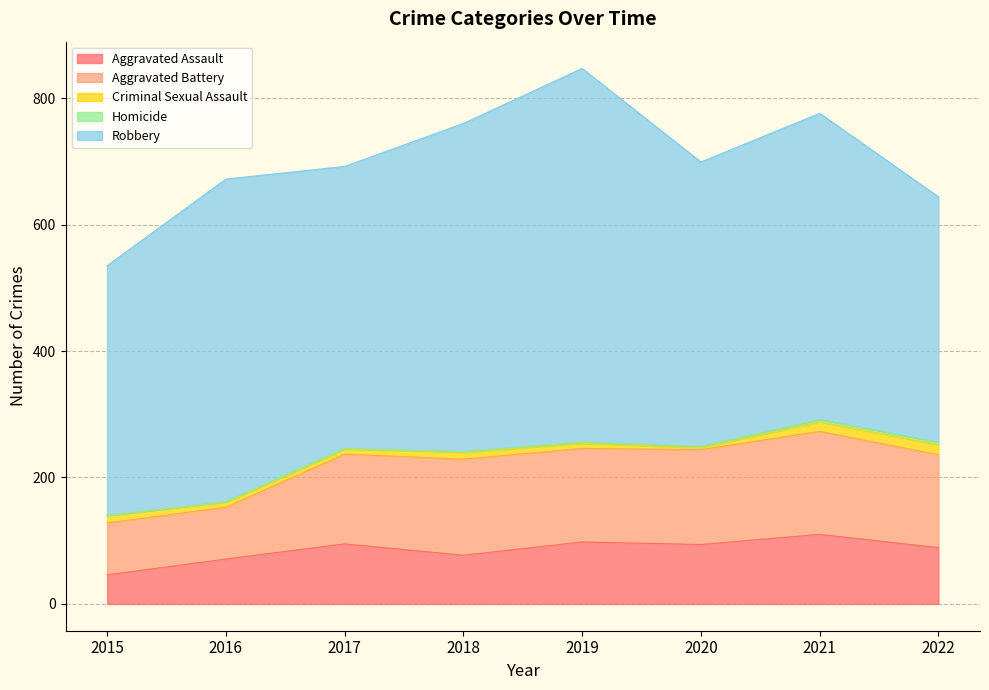

Which series has the largest range (max minus min)?

Robbery